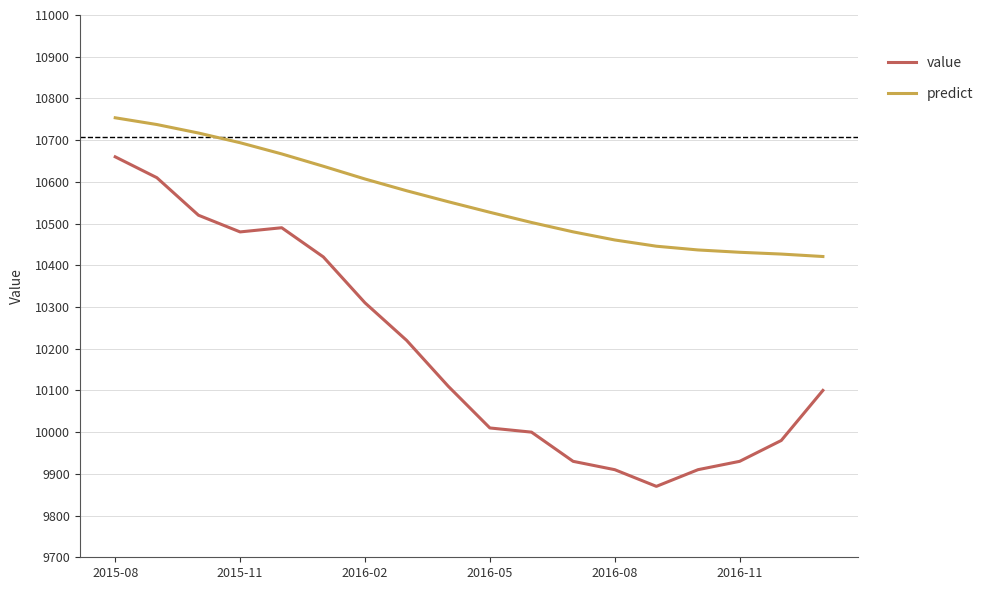

How many lines are shown in the chart?

2